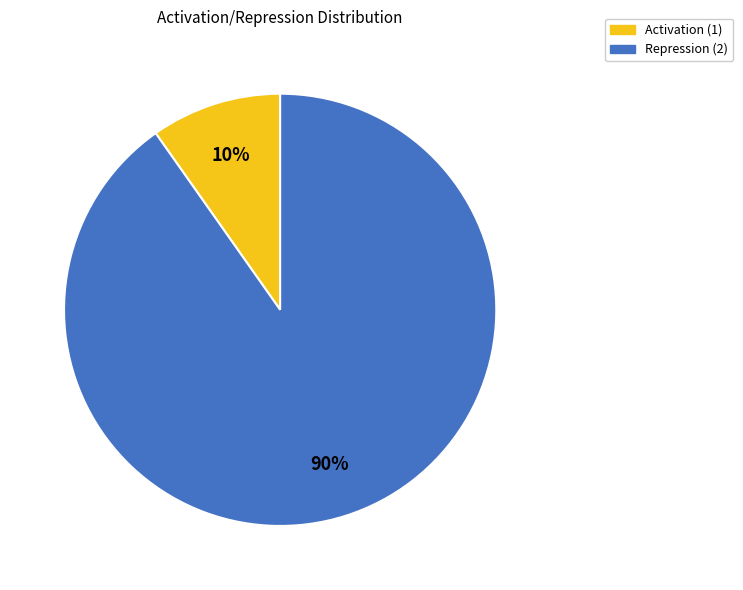

Combined, do Repression (2) and Activation (1) account for over 50%?

Yes